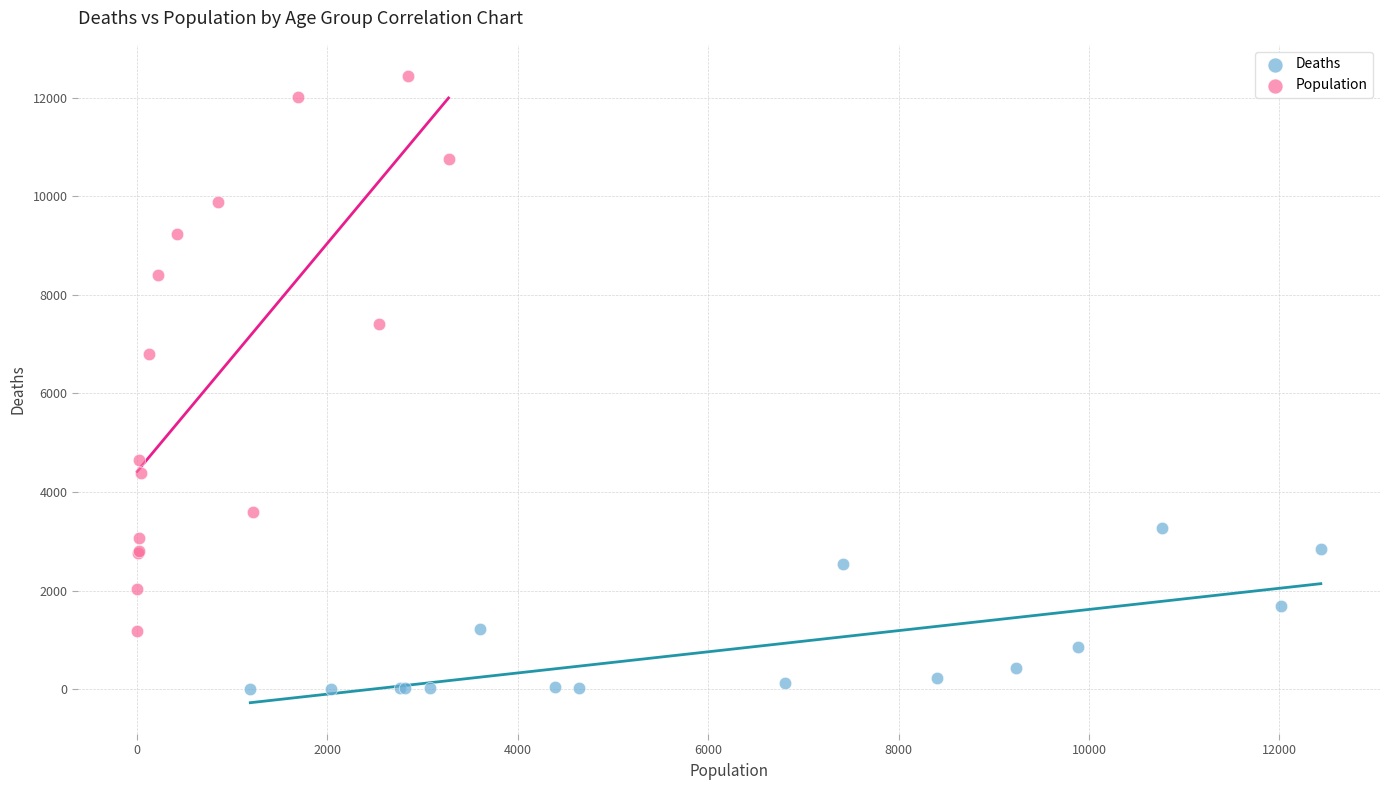

Which series contains the lowest Y value?

Deaths